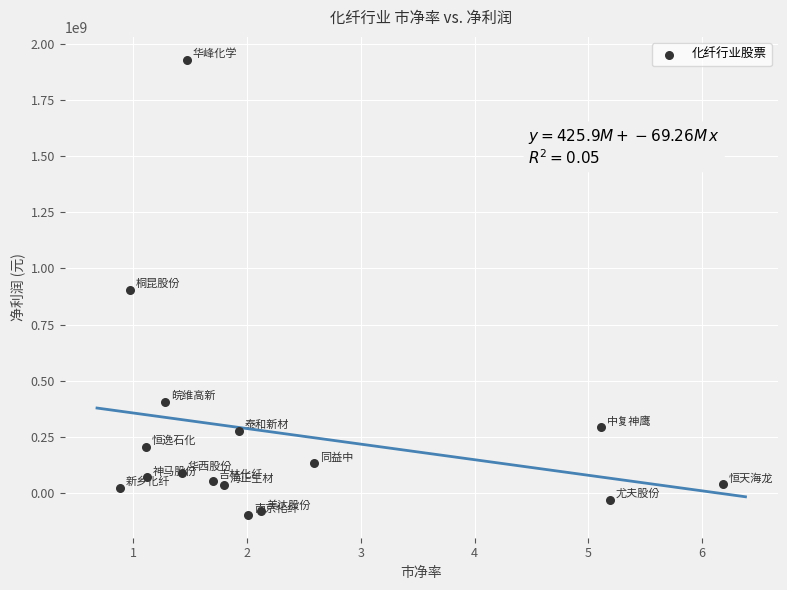

What is the range of Y values (max minus min)?

2025325910.8